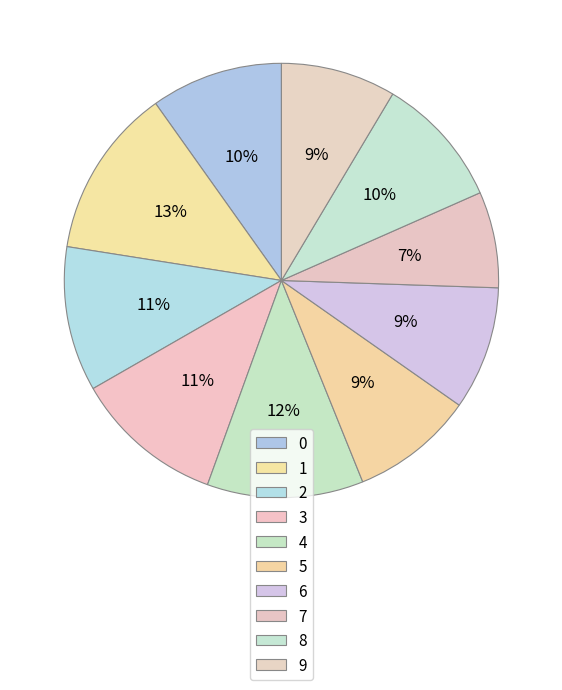

The 5 slice represents 9% of the pie. True or false?

True